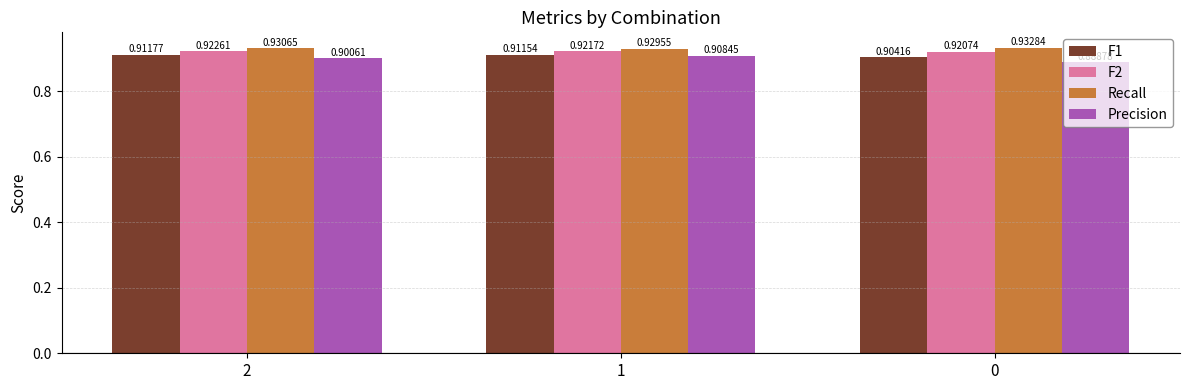

How many Precision values are between 0 and 1?

3